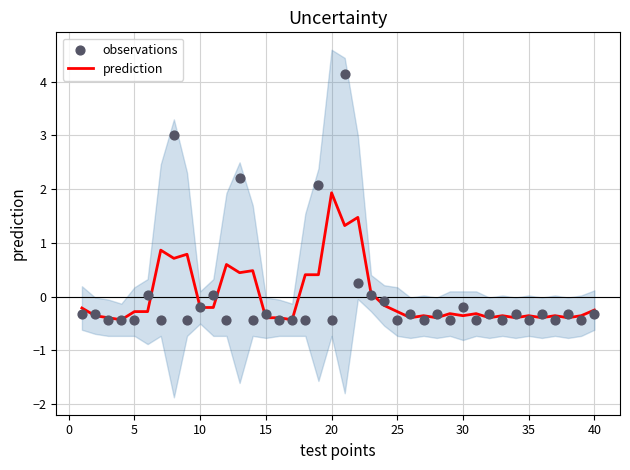

What are all the series names shown in the legend?

prediction, observations